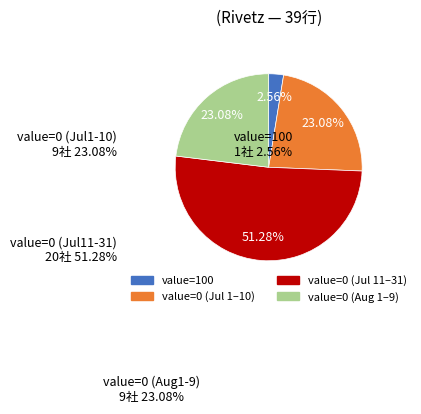

Is there a majority slice in this chart?

Yes